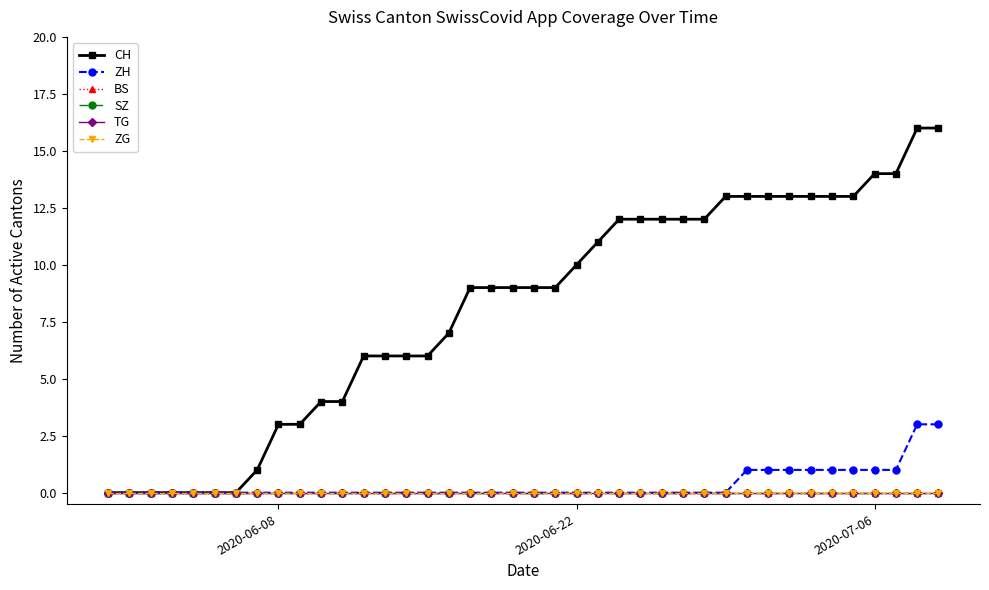

Which series has the widest spread of values?

CH